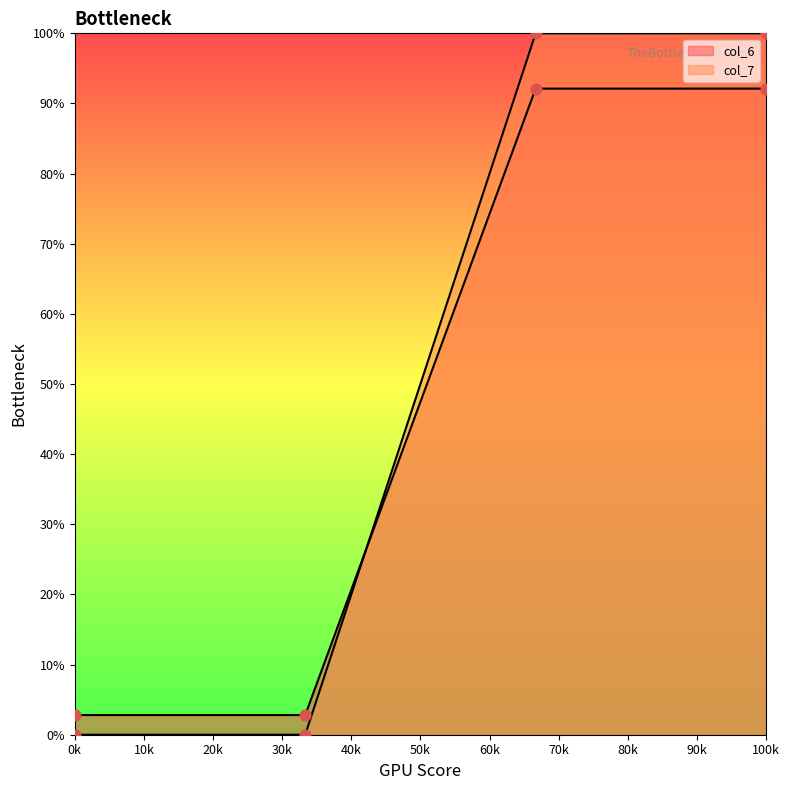

At how many categories does at least one series exceed 3?

2